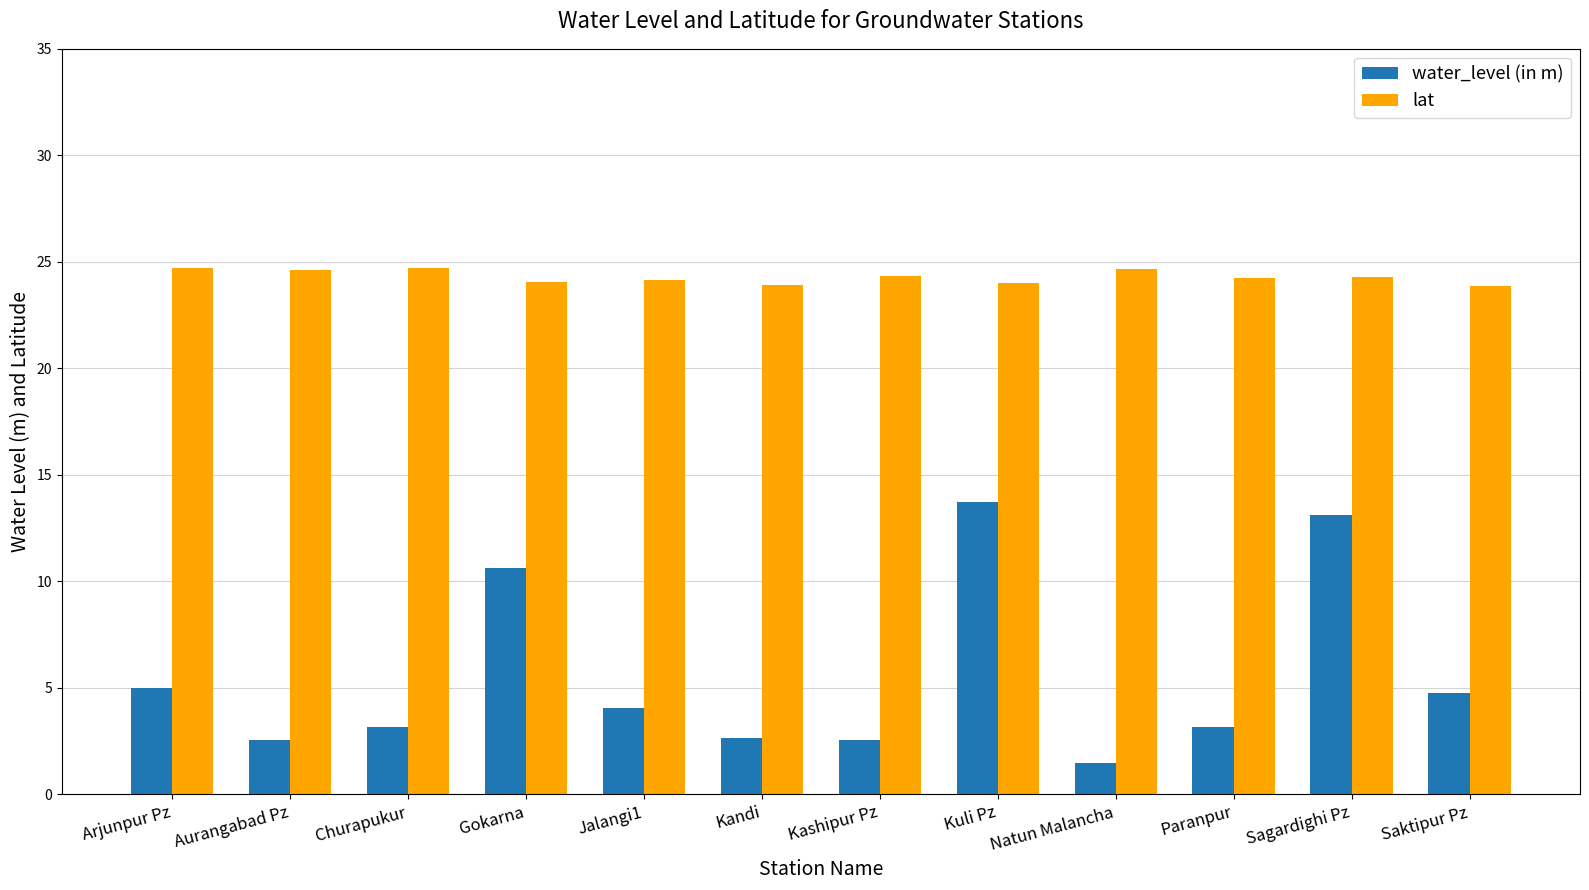

The lat series shows 24.3 at Sagardighi Pz. True or false?

True